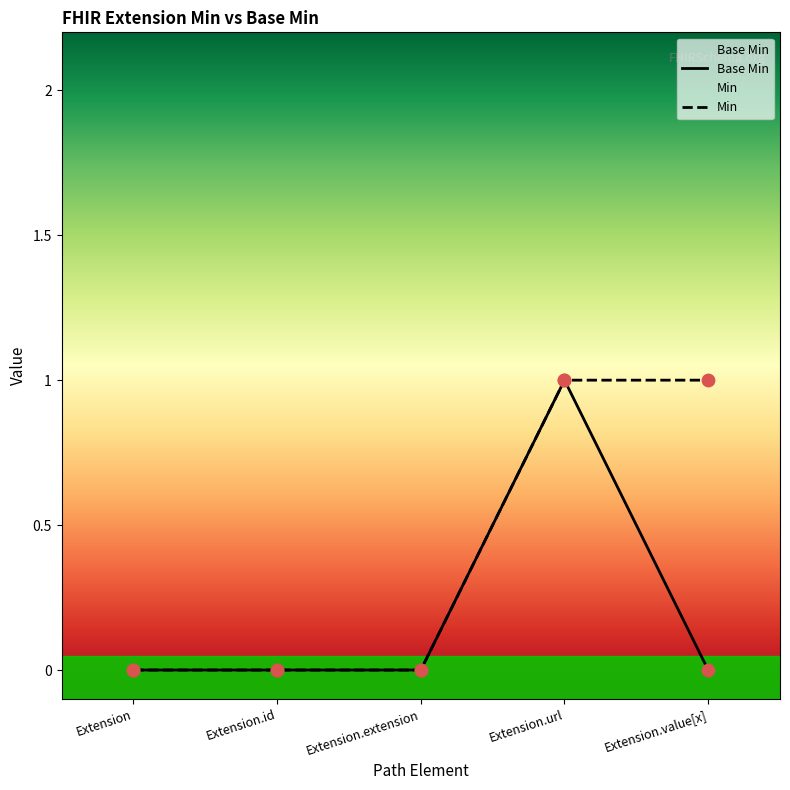

Which series contains the highest Y value?

Base Min